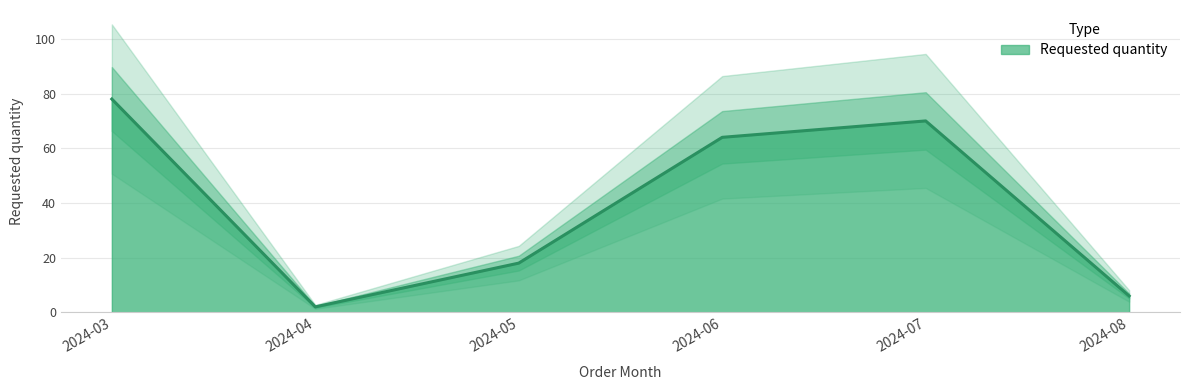

Which has a higher value, 2024-06 or 2024-05?

2024-06